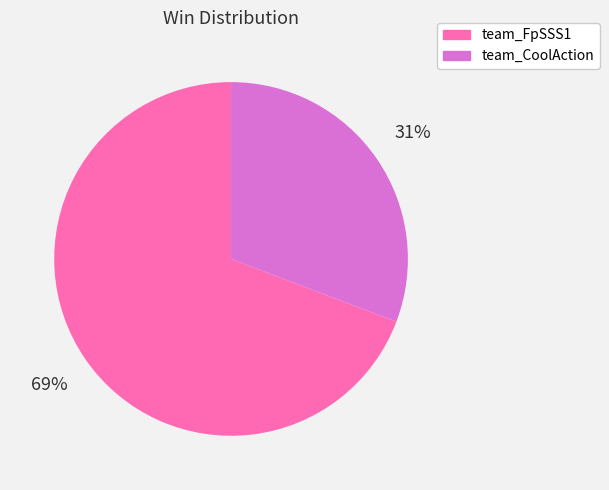

Rank the categories by value from highest to lowest.

team_FpSSS1, team_CoolAction